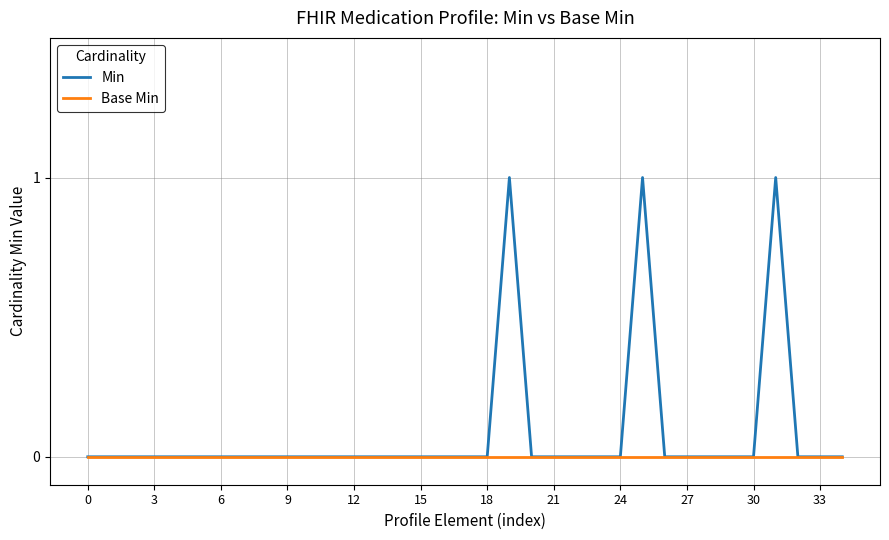

Reading left to right, transcribe all the data shown in this chart.

Min: 0	0	0	0	0	0	0	0	0	0	0	0	0	0	0	0	0	0	0	1	0	0	0	0	0	1	0	0	0	0	0	1	0	0	0
Base Min: 0	0	0	0	0	0	0	0	0	0	0	0	0	0	0	0	0	0	0	0	0	0	0	0	0	0	0	0	0	0	0	0	0	0	0